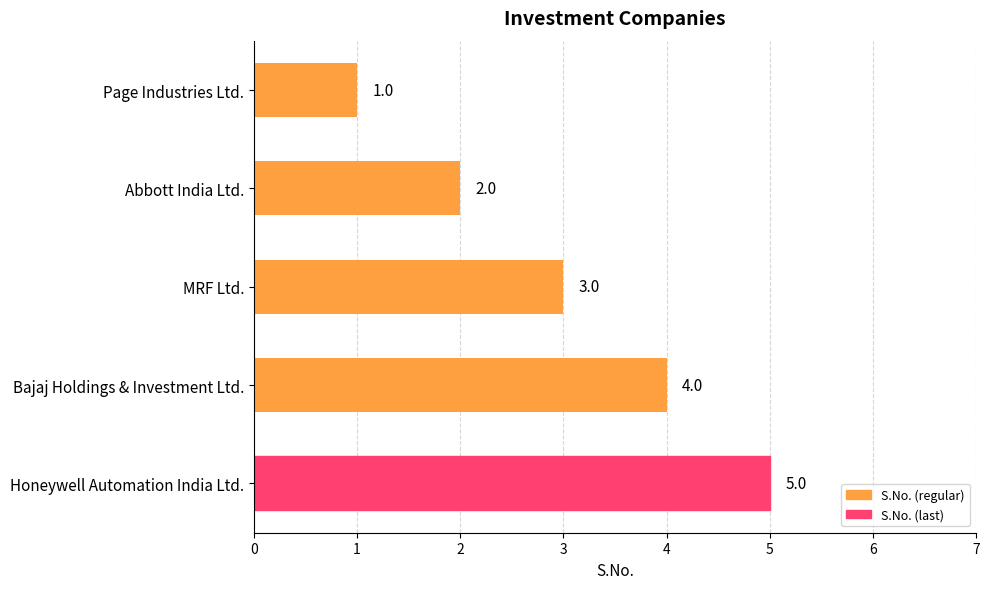

How many distinct data groups are displayed?

1